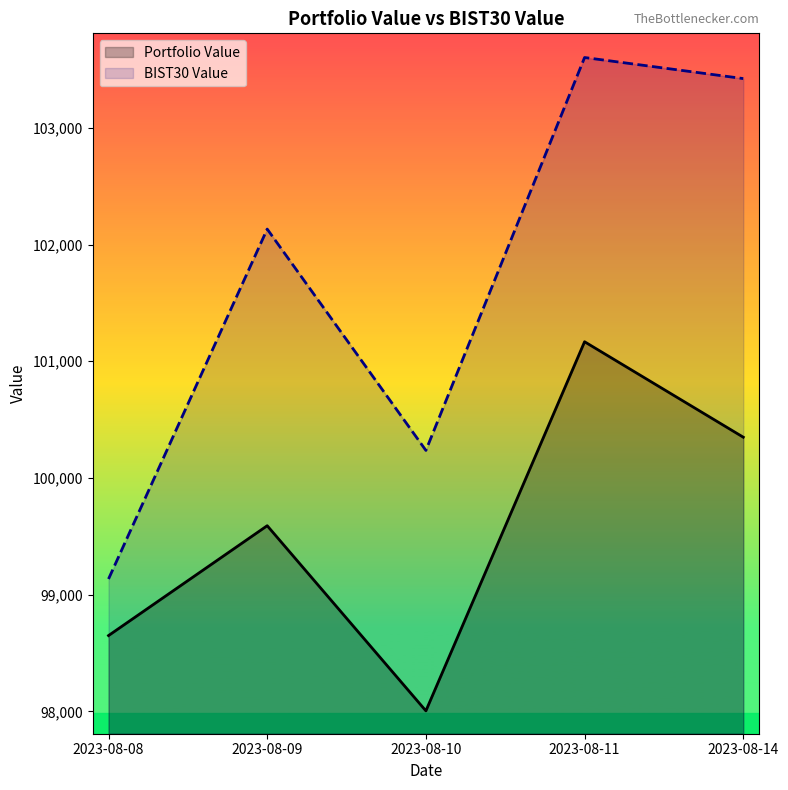

At which category does Portfolio Value reach its first local valley?

2023-08-10